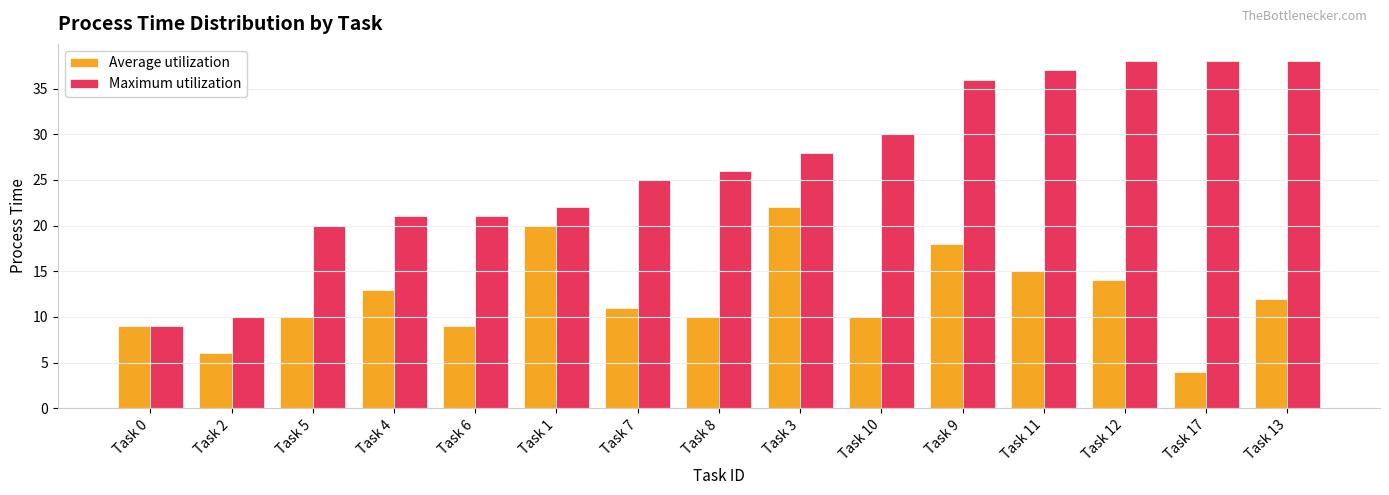

At Task 1, list the series in order from largest to smallest.

Maximum utilization, Average utilization